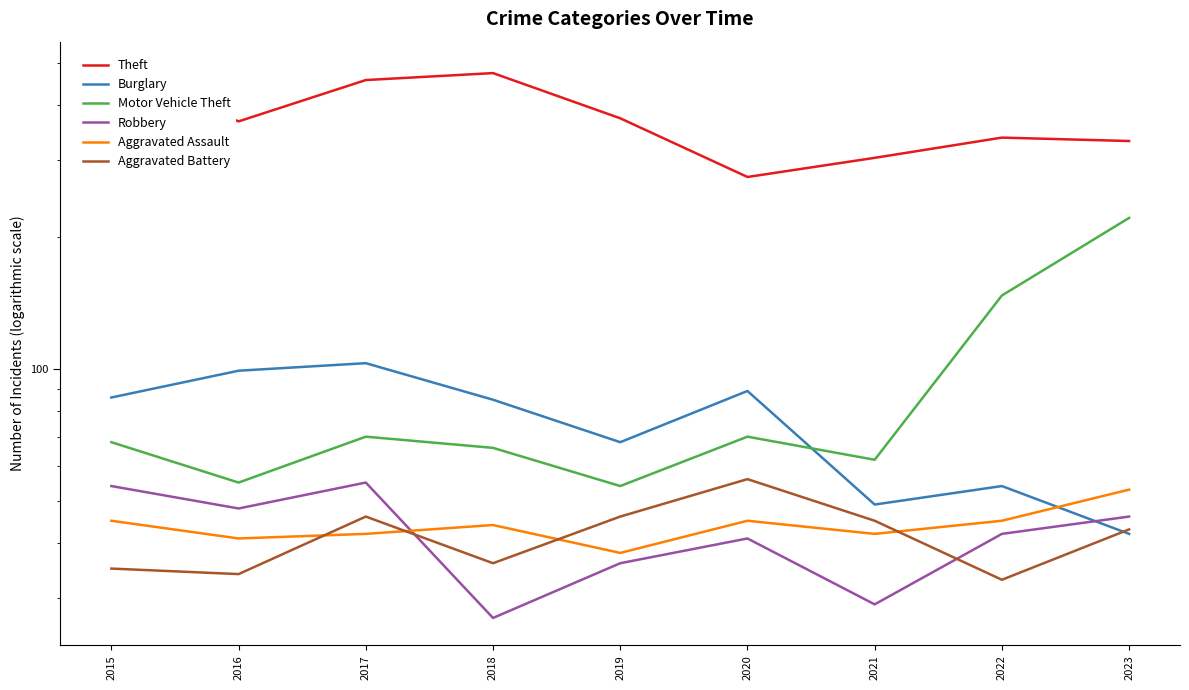

At which label does Theft first exceed 367?

2015